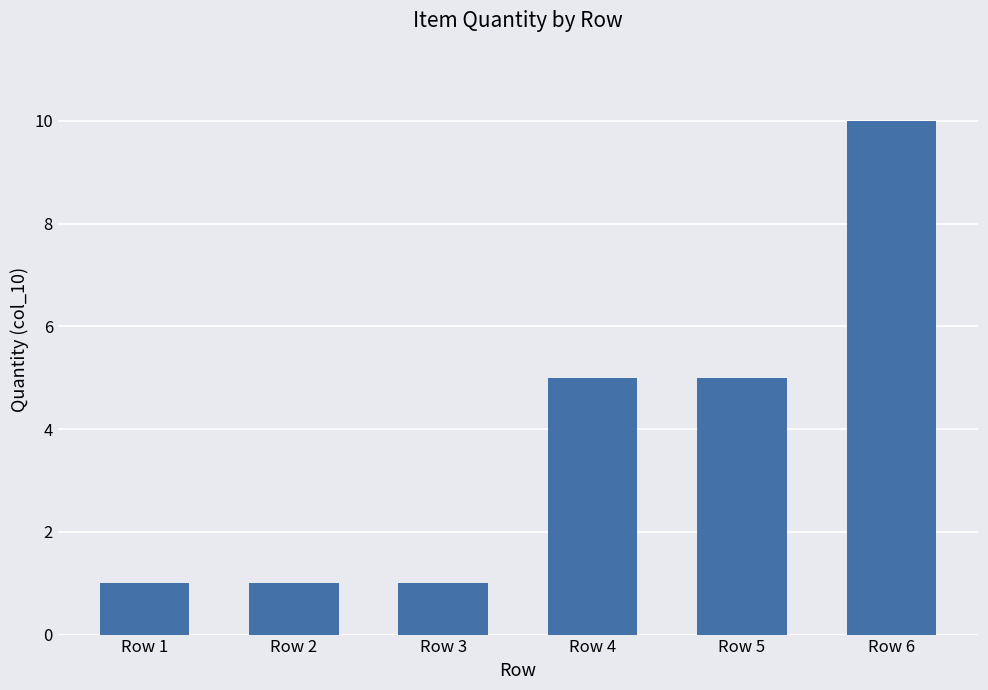

The chart shows a value of 1 at Row 1. True or false?

True